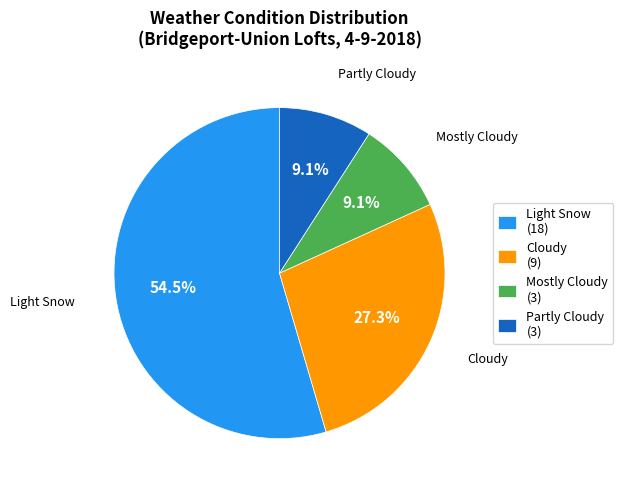

Is Partly Cloudy (3) the majority of the pie?

No